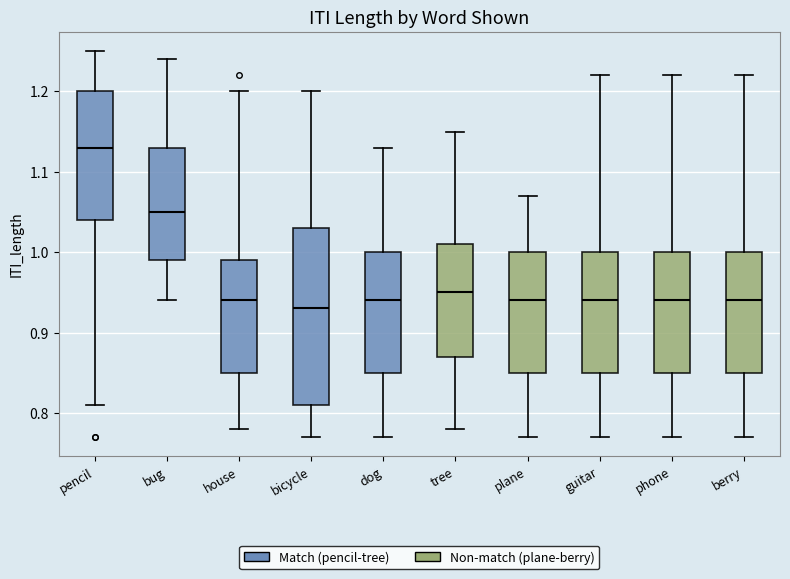

Which box's median line is the highest?

pencil